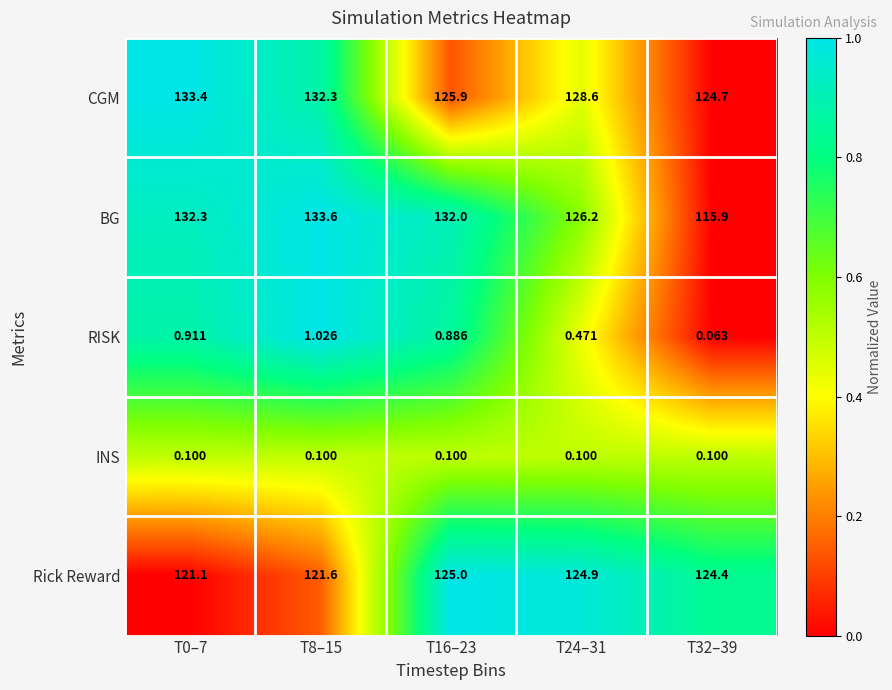

Is the value of Rick Reward at T24–31 greater than the value of INS at T0–7?

Yes